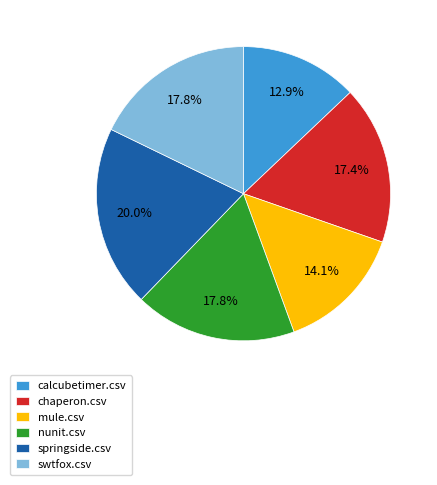

Is springside.csv the majority of the pie?

No